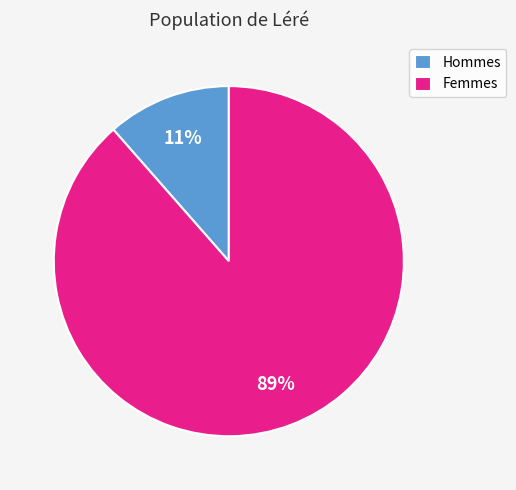

To the nearest percent, what is the average slice percentage?

50%